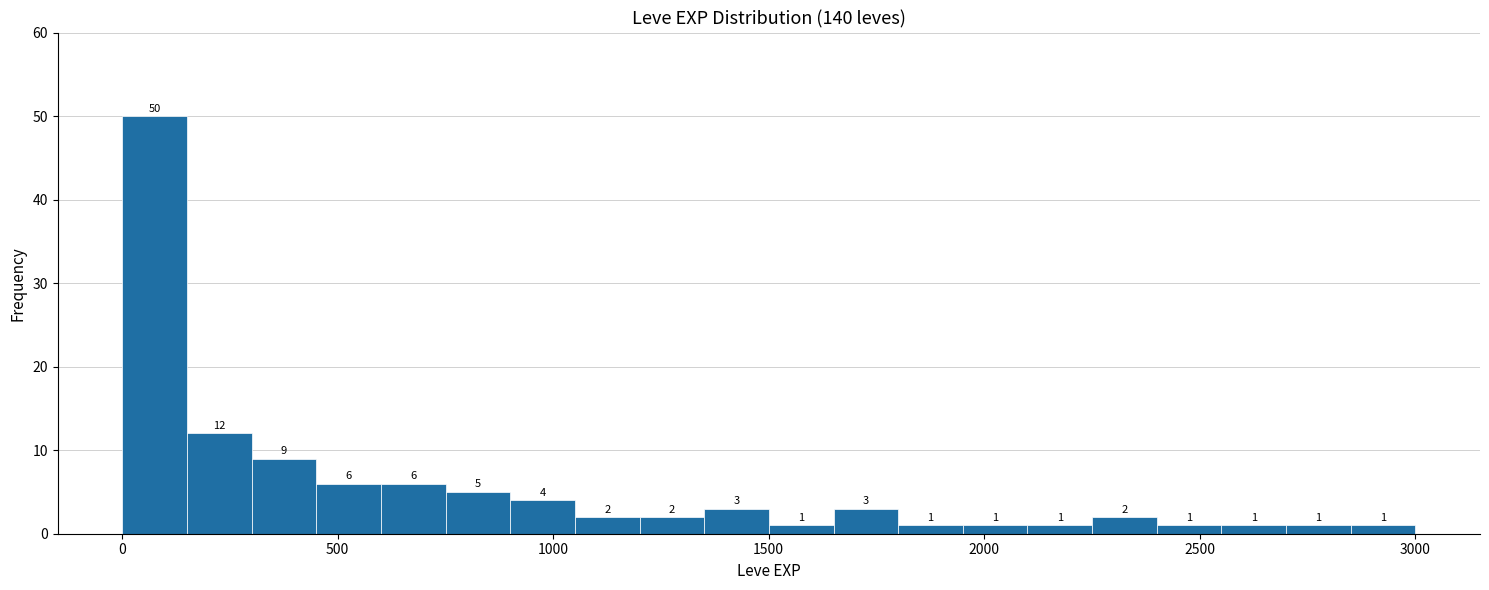

Read against the x-axis, roughly where is the centre of the tallest bar?

100